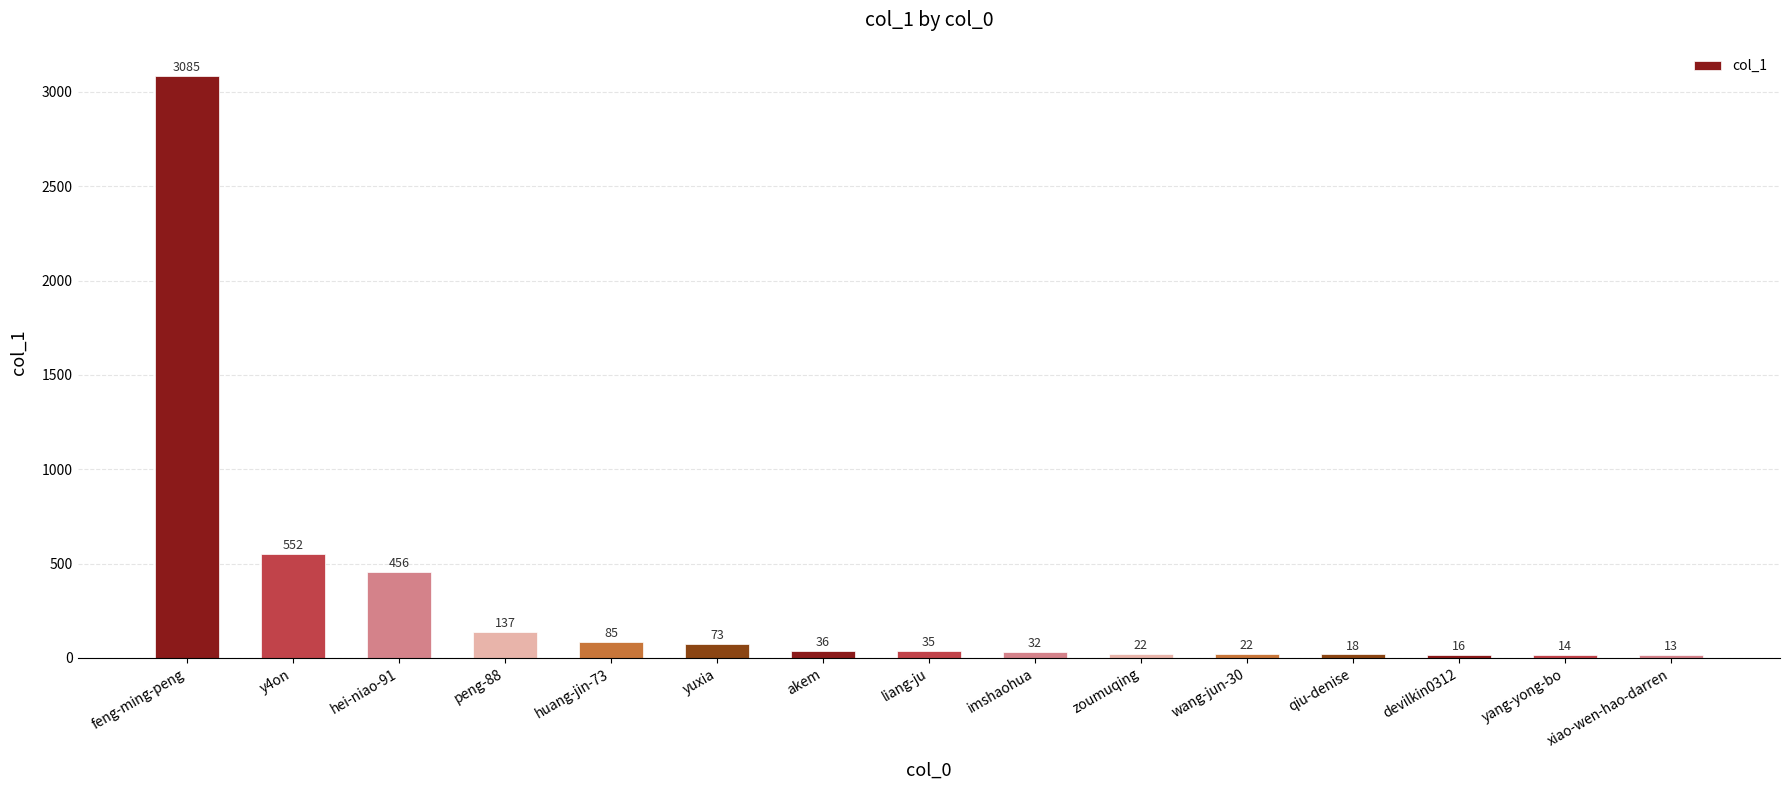

Which category has the highest value across all series?

feng-ming-peng